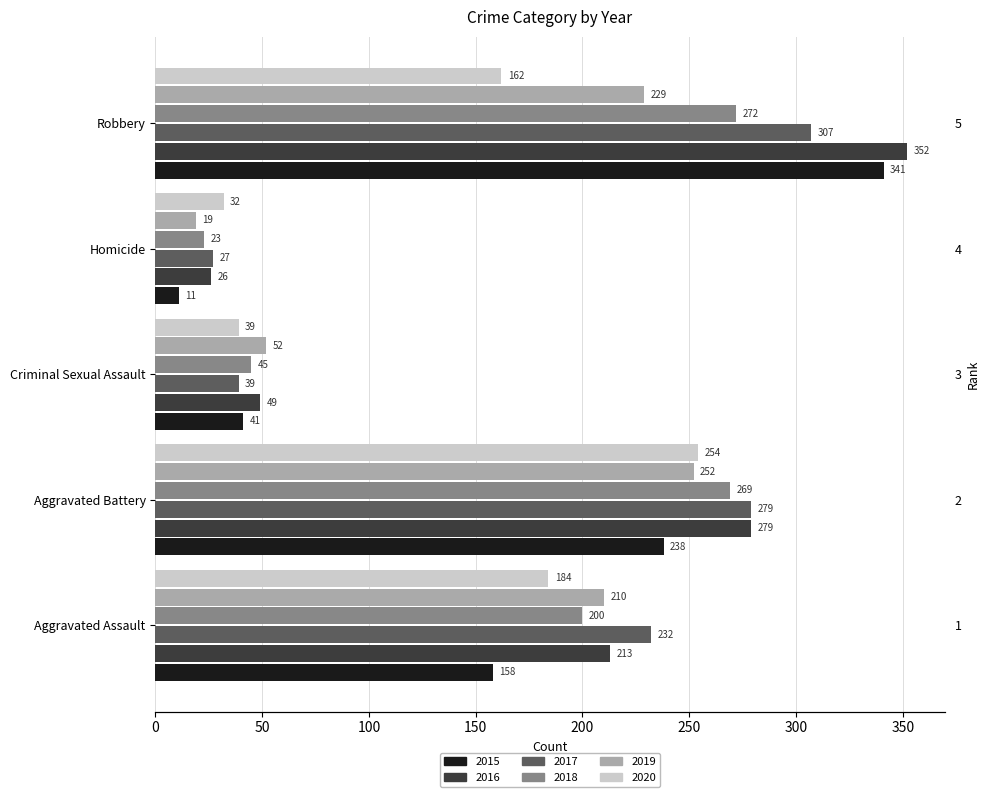

How many bars are there in total?

30